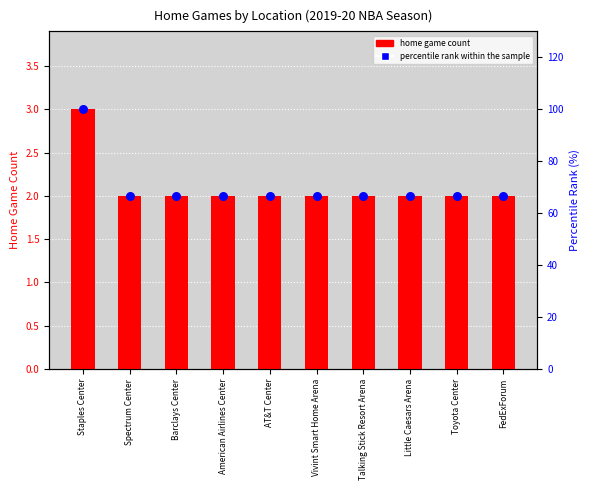

Which series has the largest total across all categories?

percentile rank within the sample